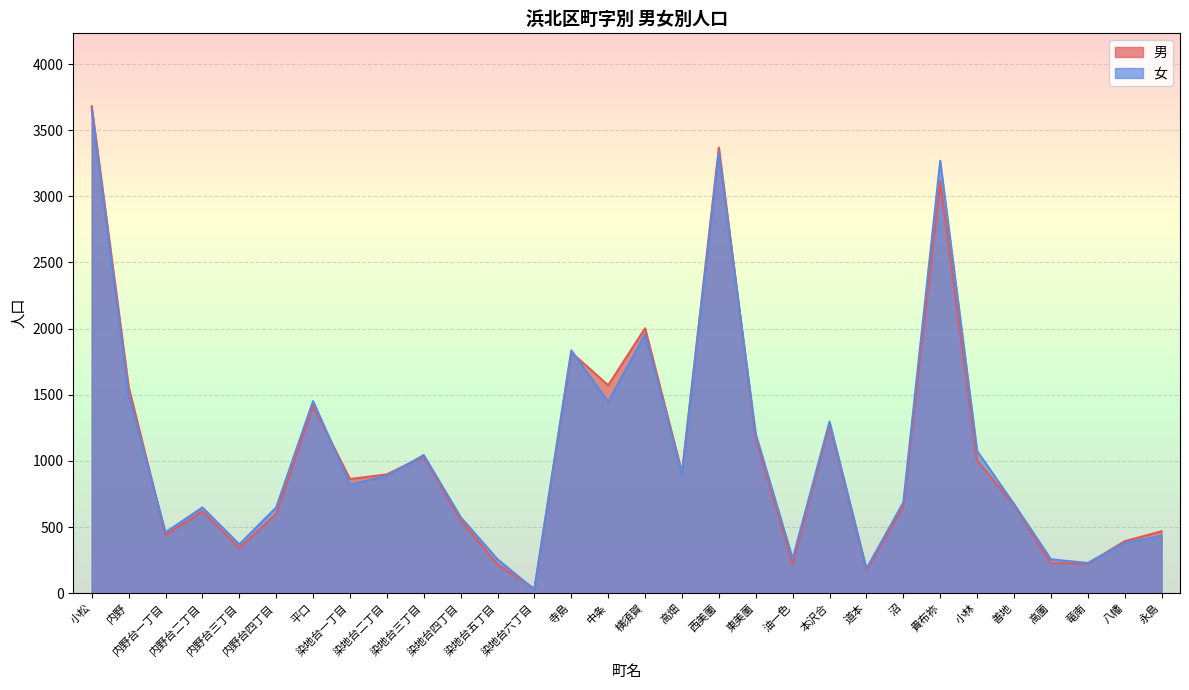

What is the value of the 男 point at the 20th from the left?

222